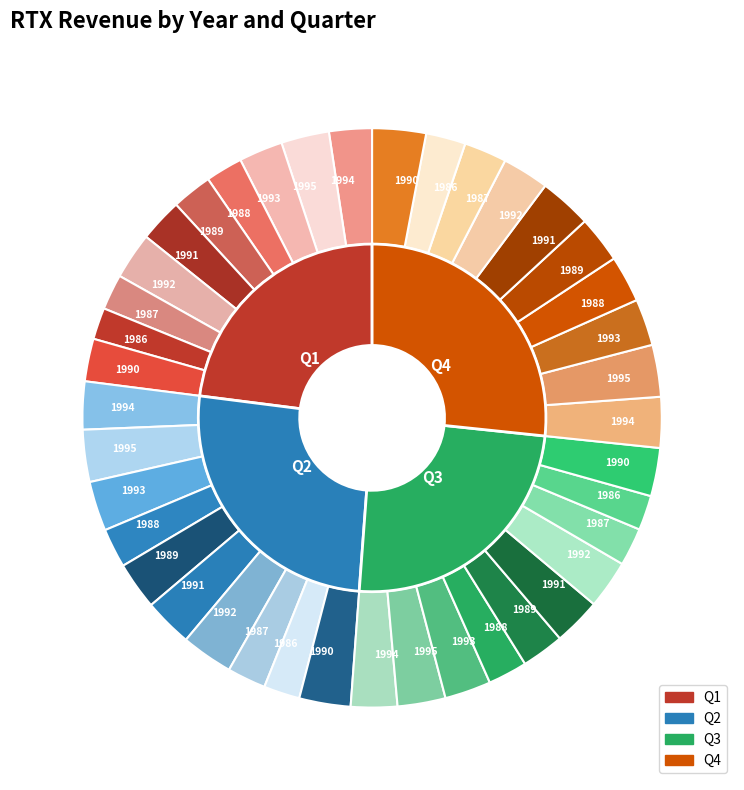

To the nearest percent, what is the difference between the largest and smallest slice percentages?

3%